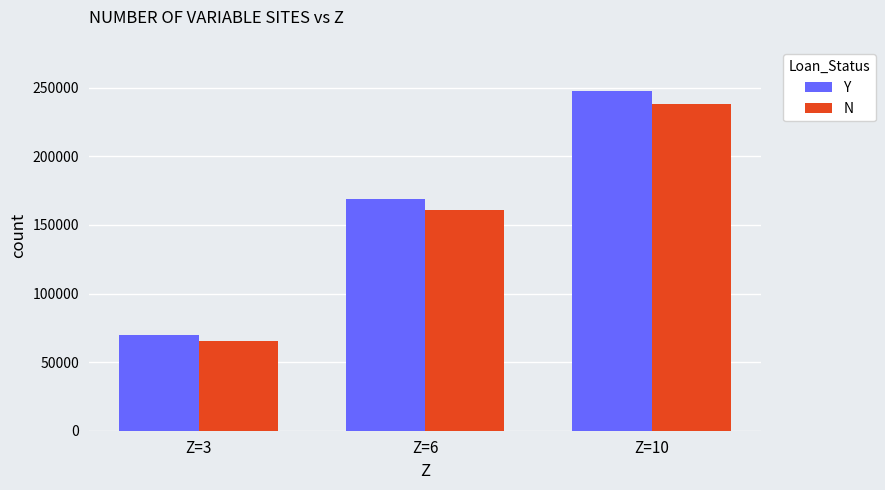

Between Z=6 and Z=10, which series saw the biggest shift?

Y